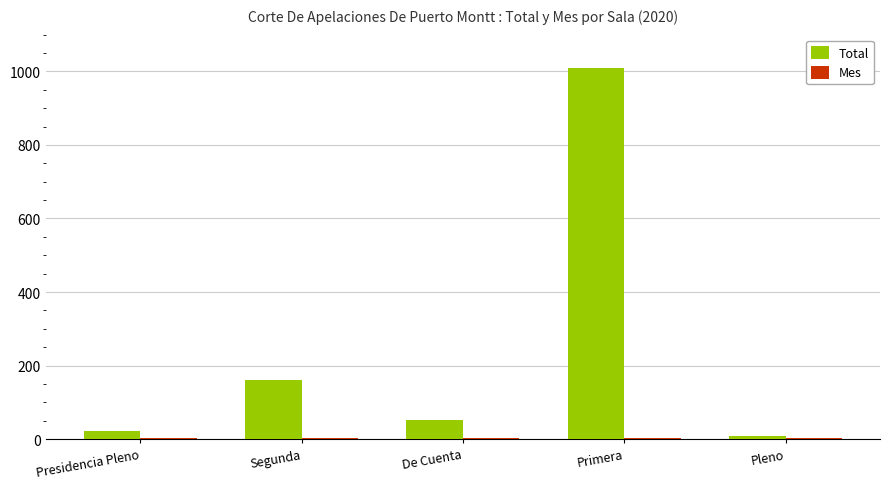

Where is Total nearest to the value 508?

Segunda